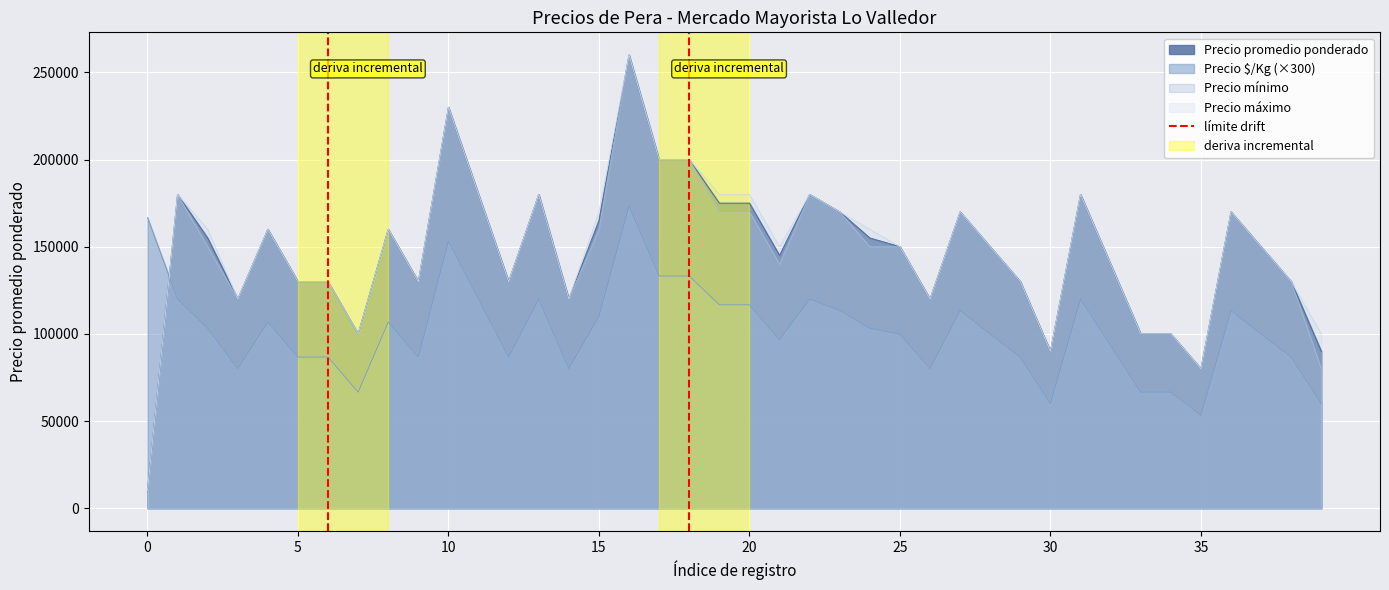

How many times do Precio $/Kg (×300) and Precio promedio ponderado cross each other?

1